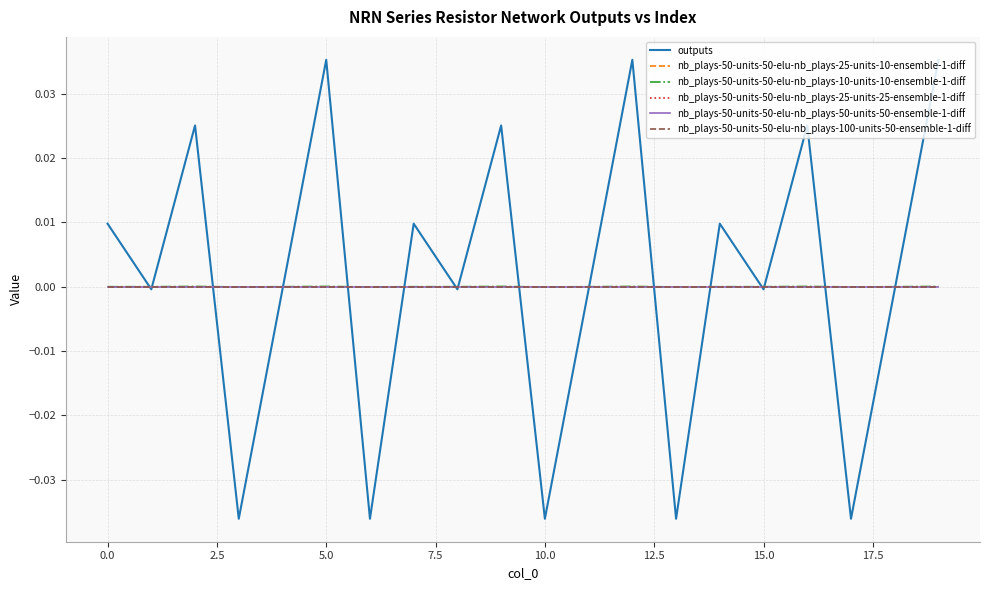

How many lines are shown in the chart?

6